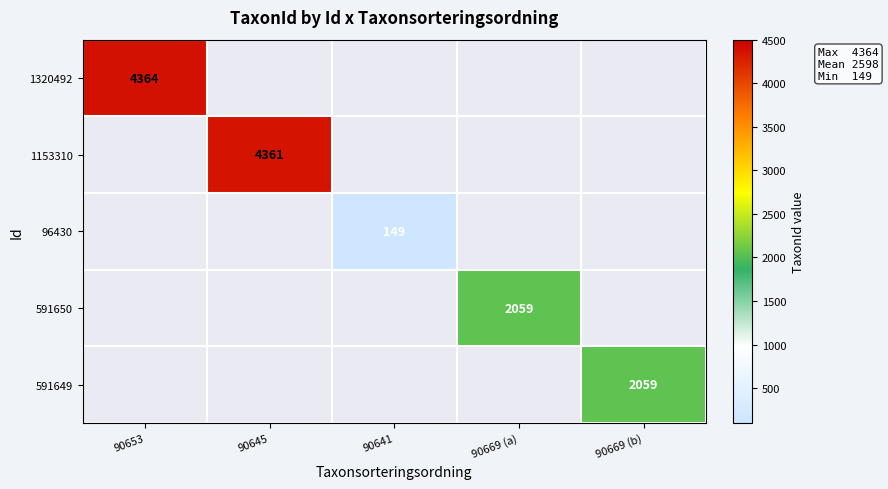

At which category does the chart reach its peak across all series?

90653